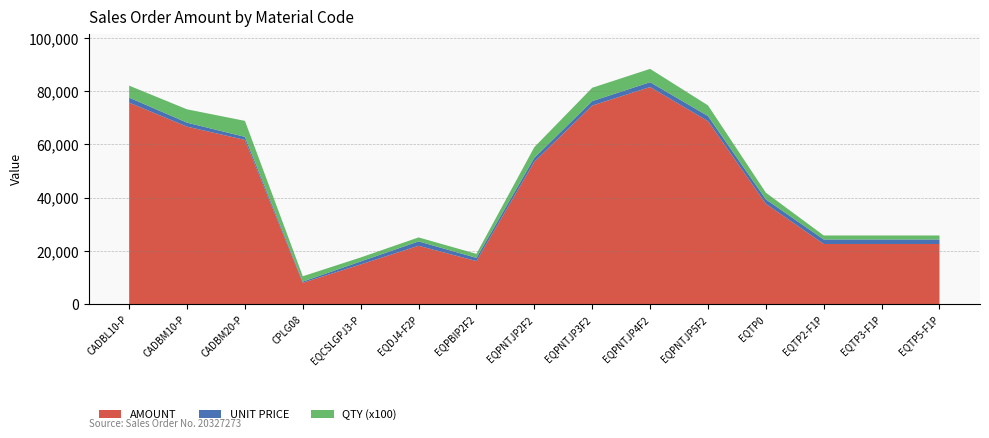

Reading left to right, what are all the values shown in this chart?

AMOUNT: CADBL10-P=75681.6	CADBM10-P=66677.2	CADBM20-P=61685.4	CPLG08=8044.8	EQCSLGPJ3-P=14940.7	EQDJ4-F2P=21944.2	EQPBIP2F2=16193.0	EQPNTJP2F2=53476.1	EQPNTJP3F2=74588.8	EQPNTJP4F2=81535.7	EQPNTJP5F2=68737.1	EQTP0=37693.8	EQTP2-F1P=22616.2	EQTP3-F1P=22616.2	EQTP5-F1P=22616.2
UNIT PRICE: CADBL10-P=1883.8	CADBM10-P=1493.7	CADBM20-P=1151.5	CPLG08=450.5	EQCSLGPJ3-P=1115.6	EQDJ4-F2P=1638.6	EQPBIP2F2=1209.2	EQPNTJP2F2=1497.4	EQPNTJP3F2=1670.9	EQPNTJP4F2=1826.5	EQPNTJP5F2=1924.8	EQTP0=1688.8	EQTP2-F1P=1688.8	EQTP3-F1P=1688.8	EQTP5-F1P=1688.8
QTY: CADBL10-P=45.0	CADBM10-P=50.0	CADBM20-P=60.0	CPLG08=20.0	EQCSLGPJ3-P=15.0	EQDJ4-F2P=15.0	EQPBIP2F2=15.0	EQPNTJP2F2=40.0	EQPNTJP3F2=50.0	EQPNTJP4F2=50.0	EQPNTJP5F2=40.0	EQTP0=25.0	EQTP2-F1P=15.0	EQTP3-F1P=15.0	EQTP5-F1P=15.0